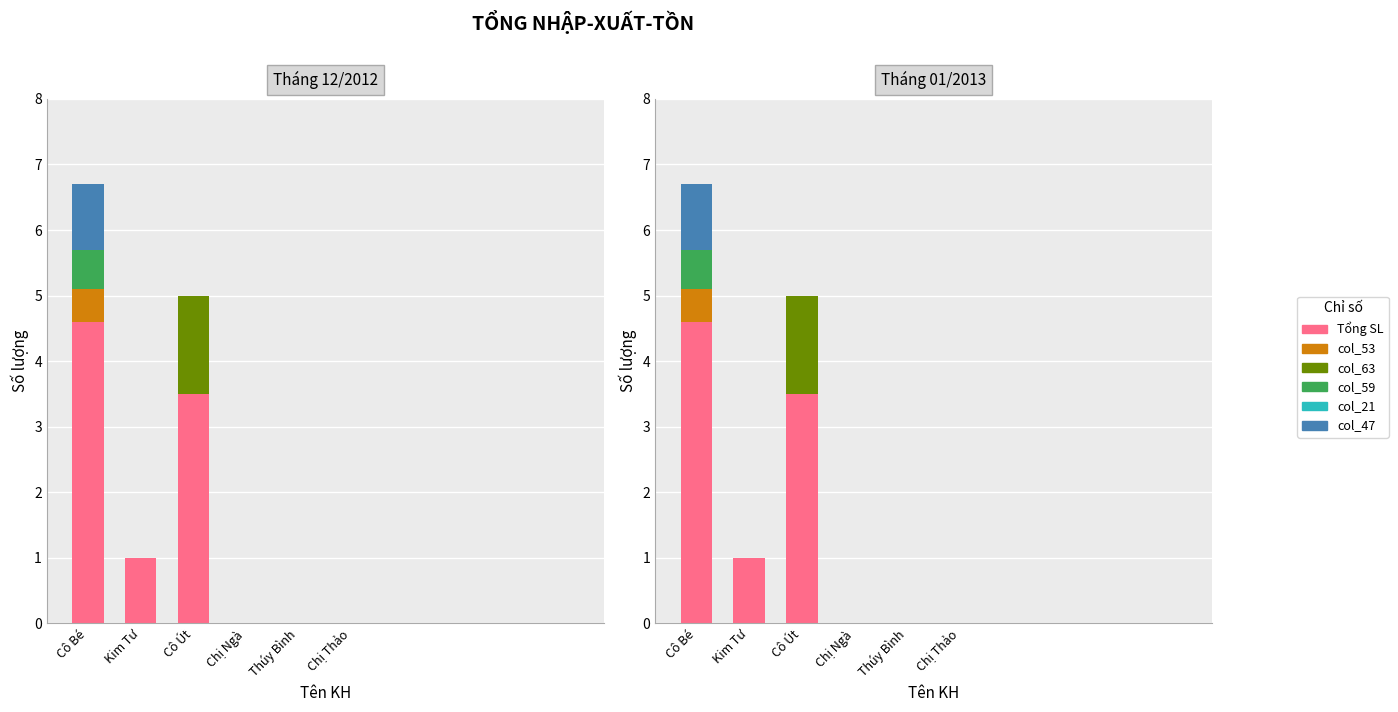

Rank the series by their maximum value, from lowest to highest.

col_21, col_53, col_59, col_47, col_63, Tổng SL